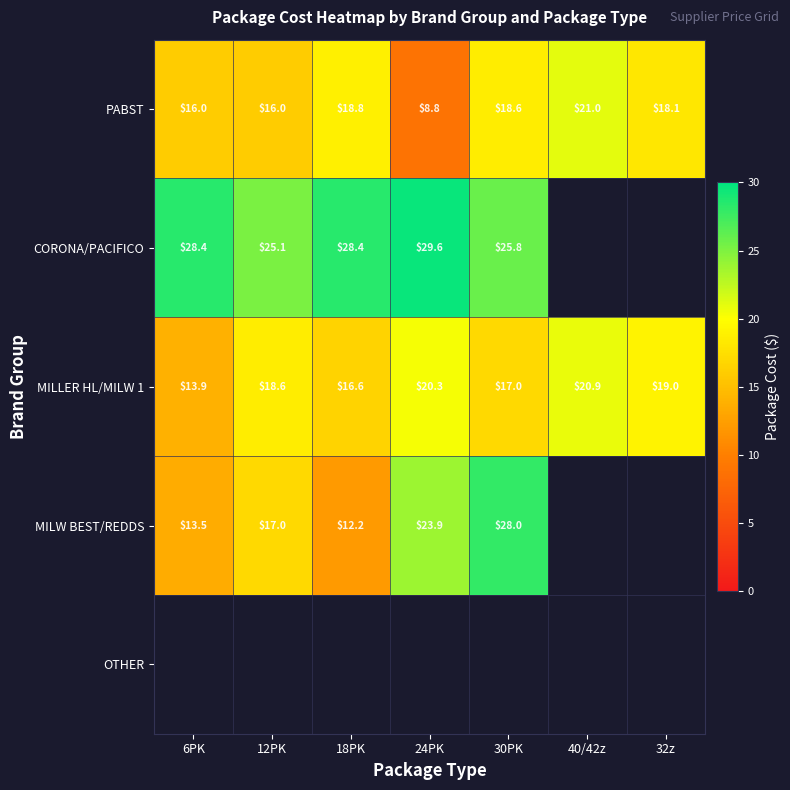

What value does the MILLER HL/MILW 1 series have at 32z?

19.0